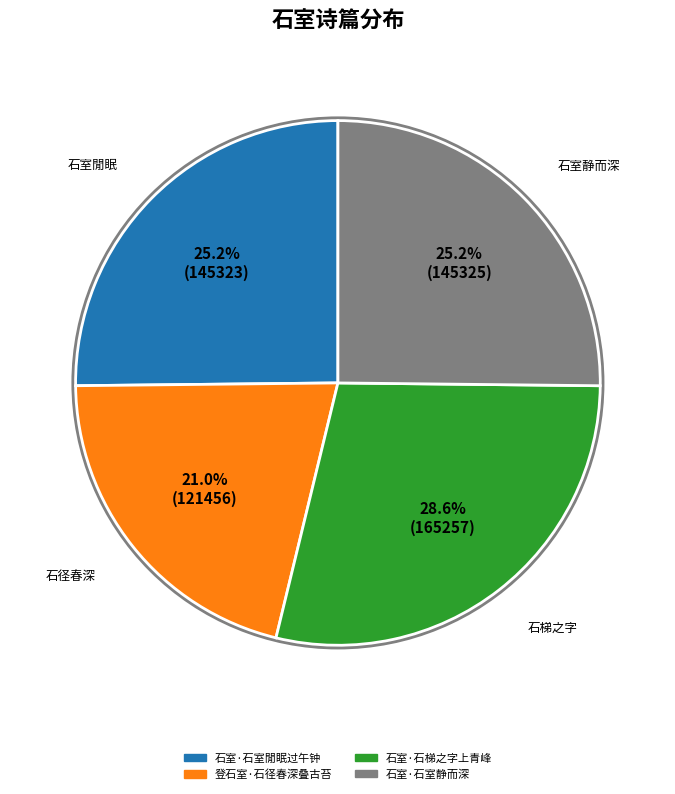

To the nearest percent, what is the average slice percentage?

25%